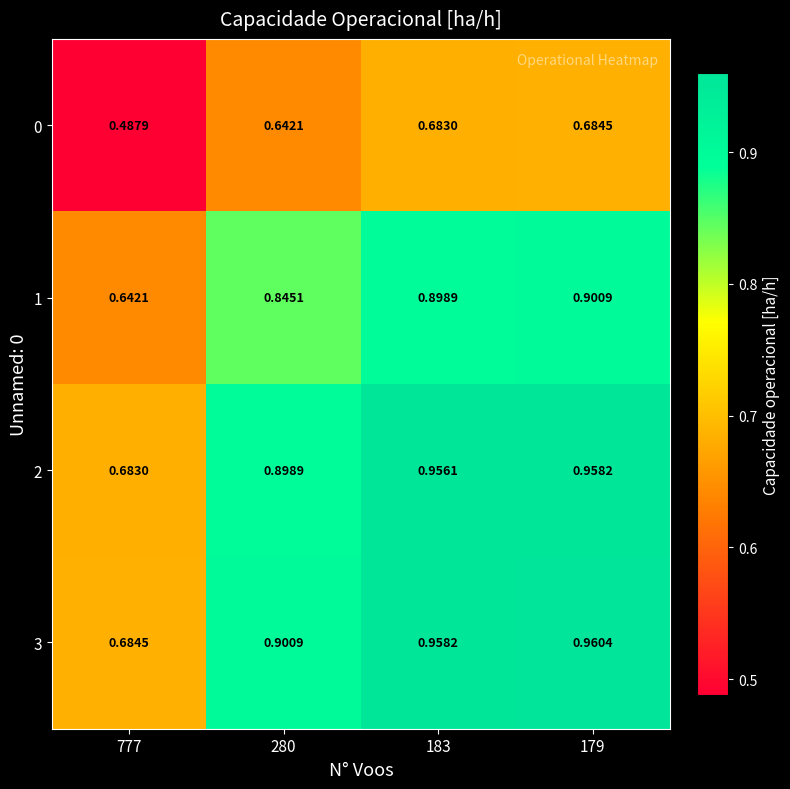

Is the value of 1 at 777 greater than the value of 3 at 183?

No